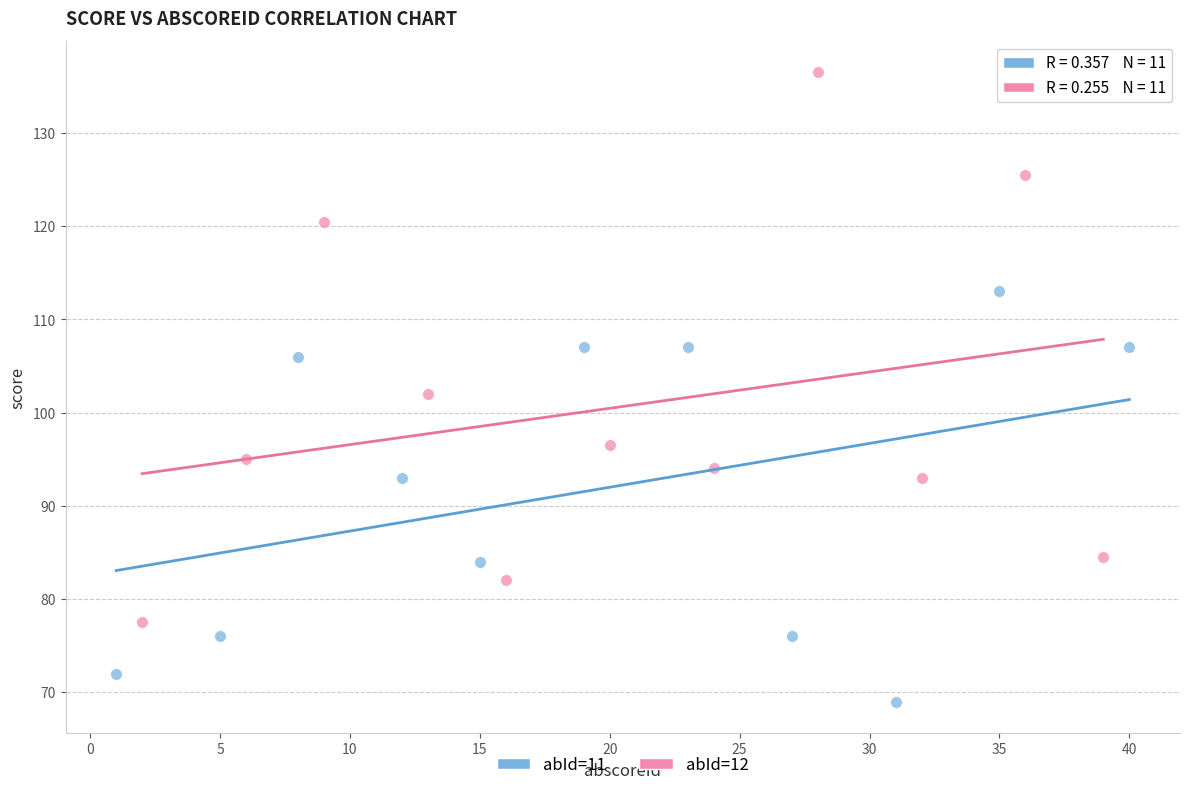

Which series contains the highest Y value?

abId=12